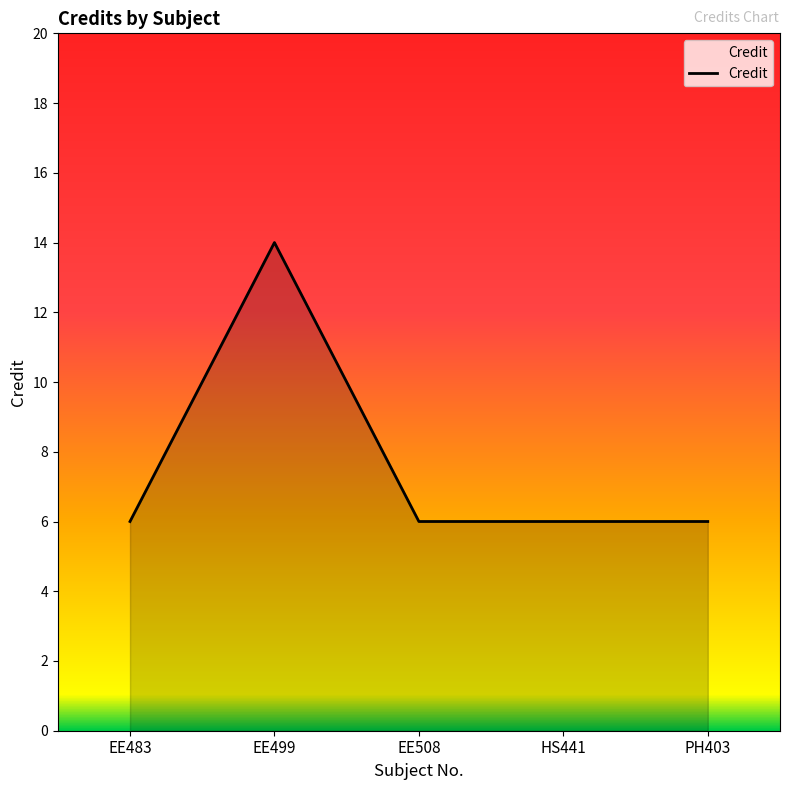

Which category has the highest value across all series?

EE499